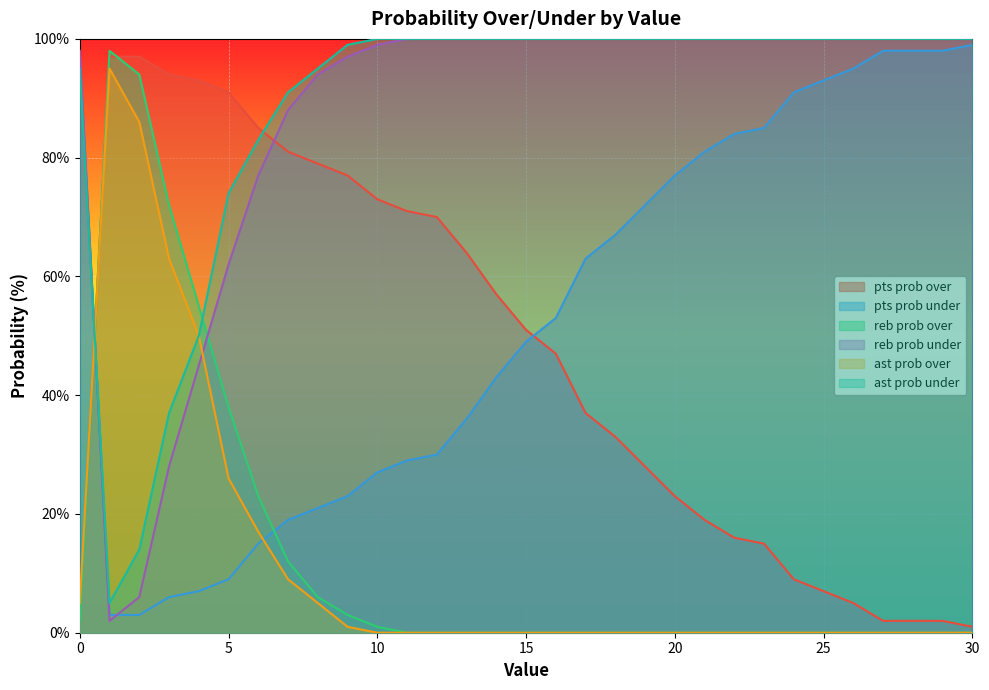

List the series in order of their peak value, lowest first.

ast prob over, pts prob over, reb prob over, pts prob under, reb prob under, ast prob under